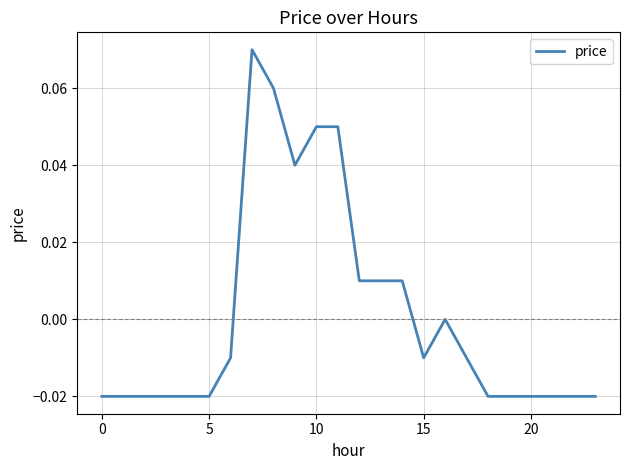

How many interior local peaks (higher than both neighbors) does the data have?

2